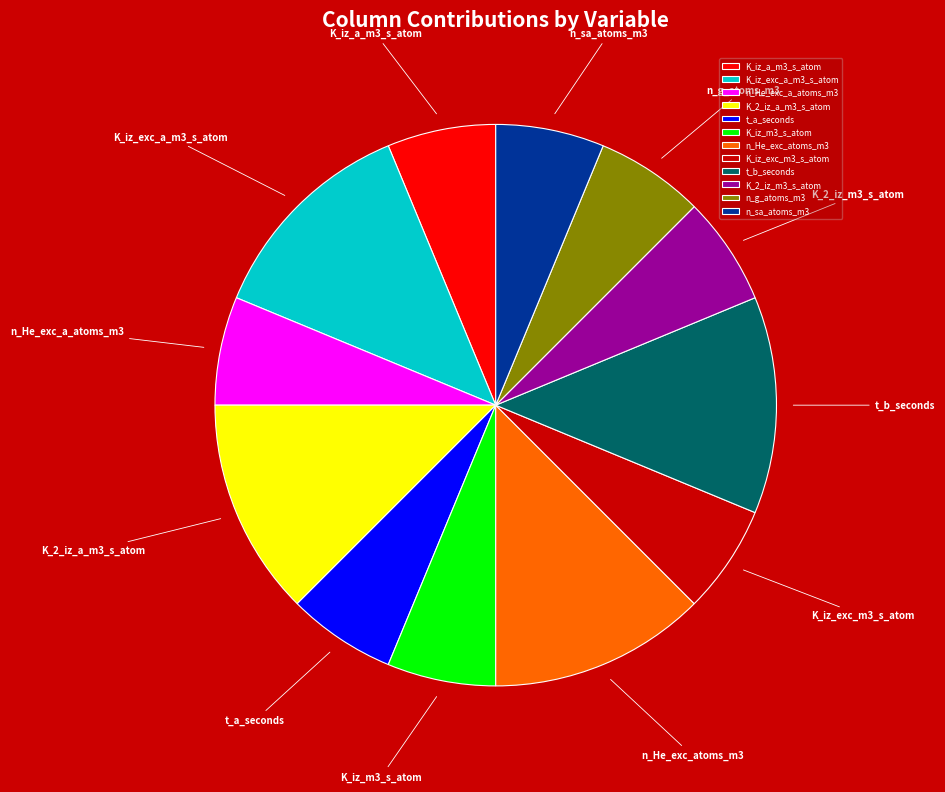

Is there any slice that represents more than half of the pie?

No